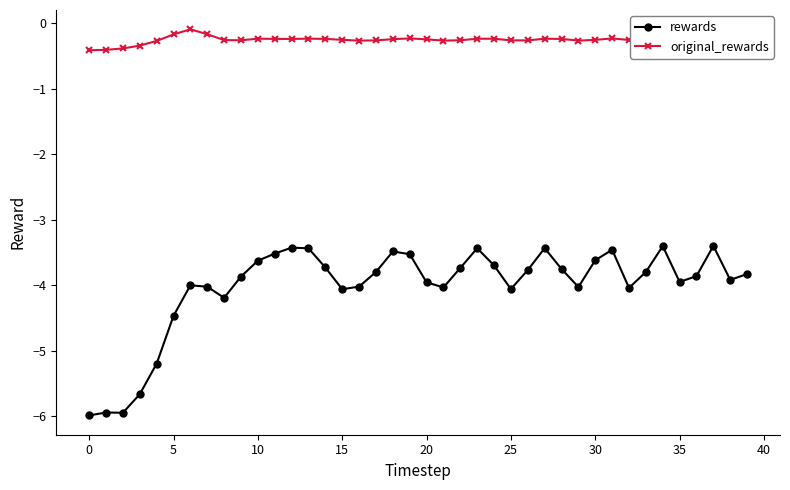

Rank the series by their maximum value, from highest to lowest.

original_rewards, rewards